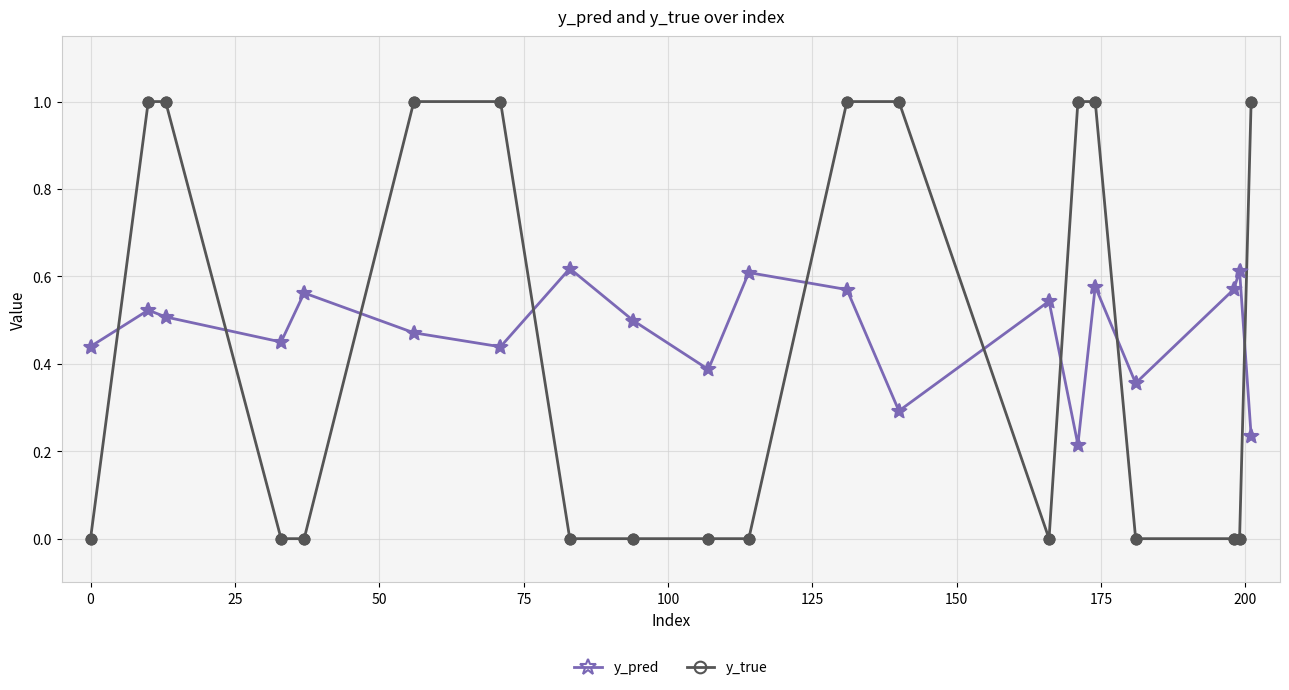

What is the value of the y_true point at the 15th from the left?

1.0